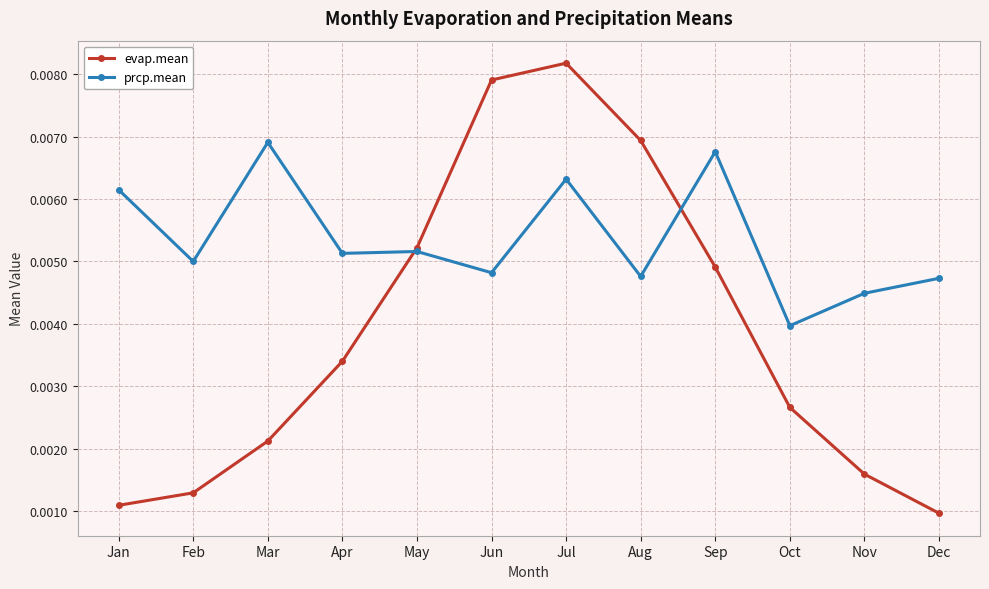

How many lines are shown in the chart?

2